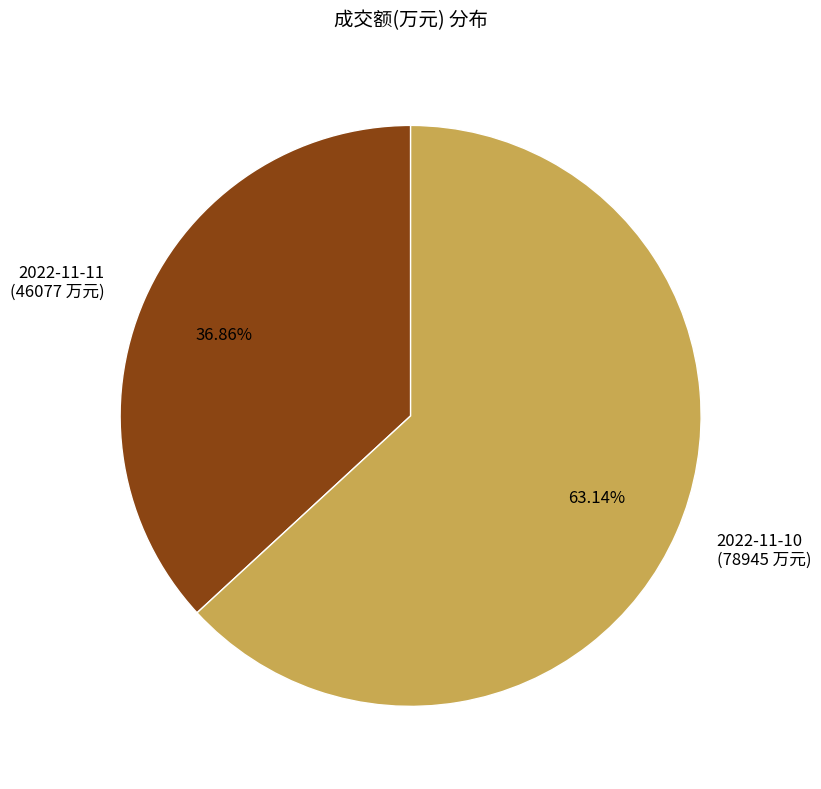

Is it true that 2022-11-11 is 47% of the pie?

False